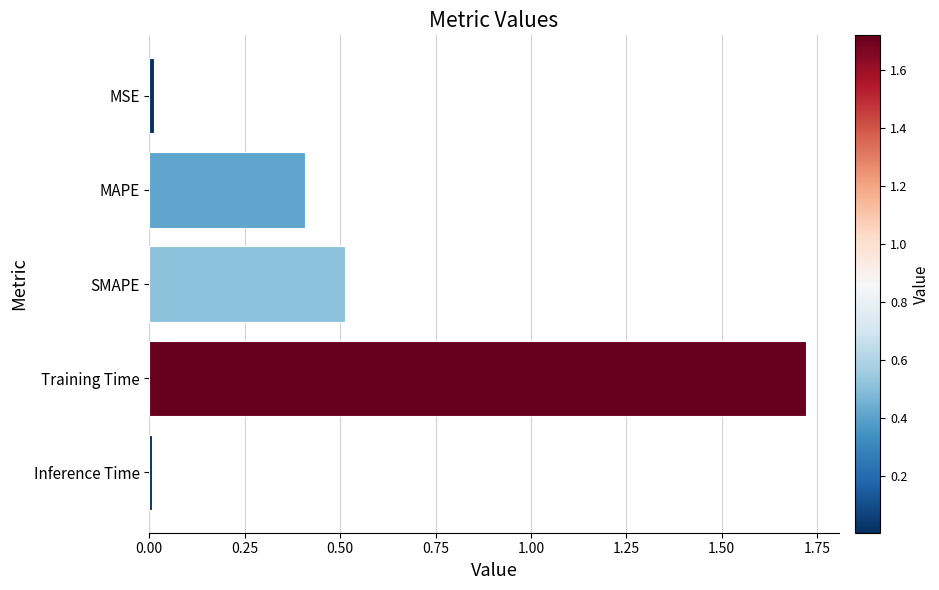

What is the value of the 3rd bar from the top?

0.5